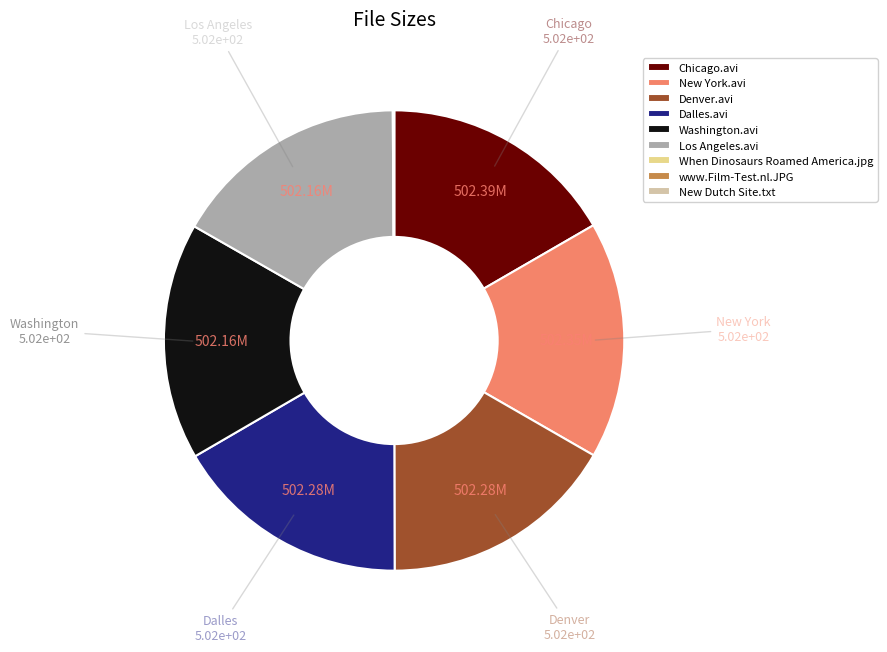

What is the ratio of the value at Dalles.avi to the value at Washington.avi?

1.0